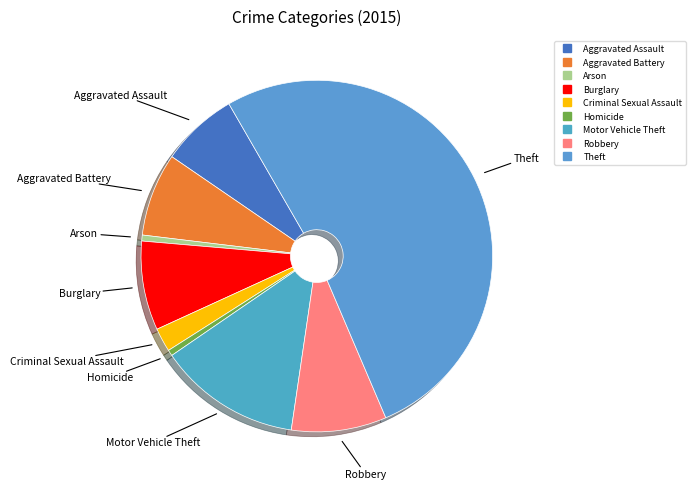

Is it true that Robbery is 4% of the pie?

False